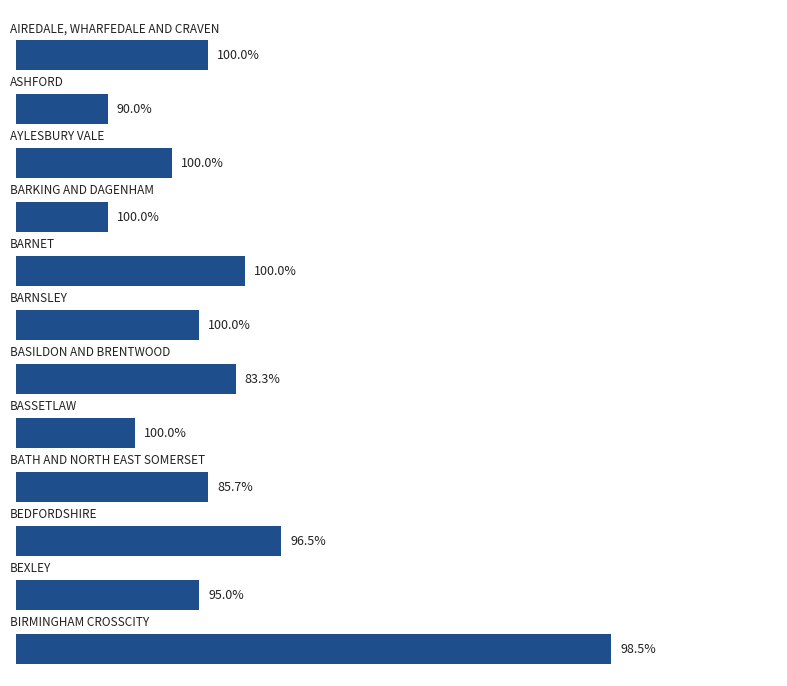

Does the chart contain any negative values?

No